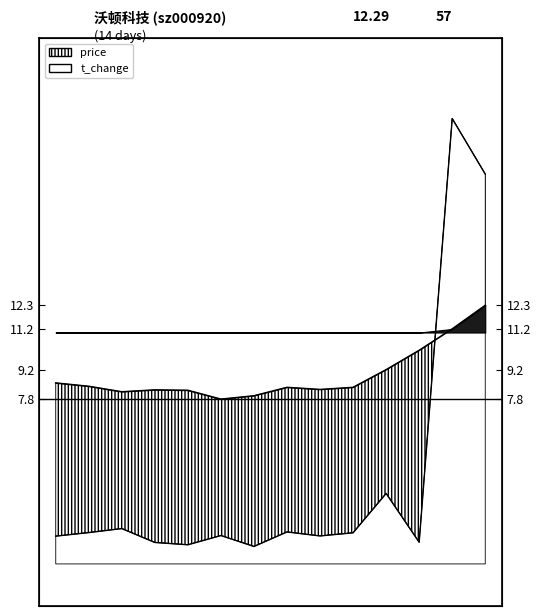

How many interior local valleys does the price series have?

3